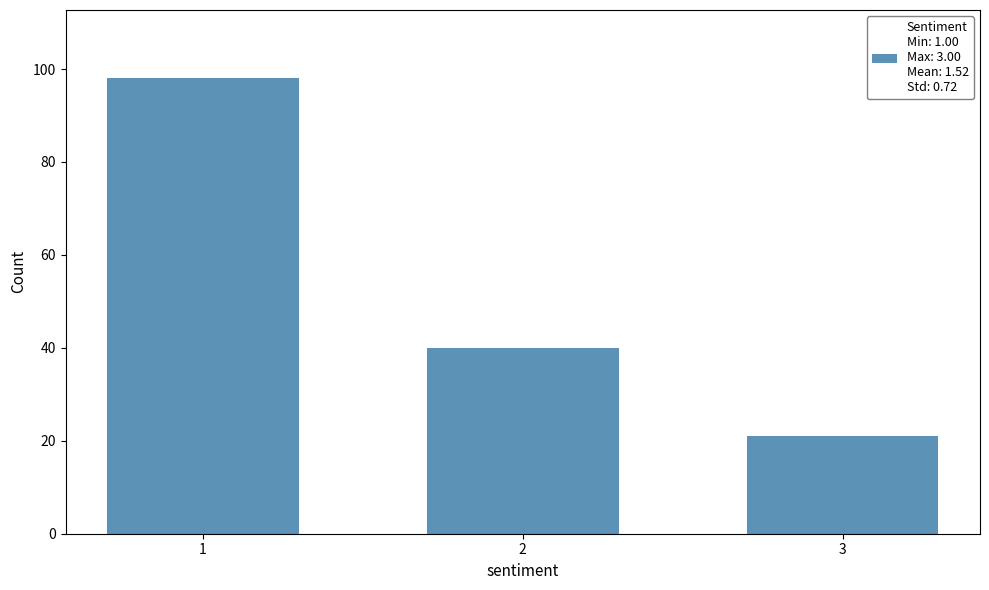

Reading left to right, list all the values displayed in this chart.

98	40	21